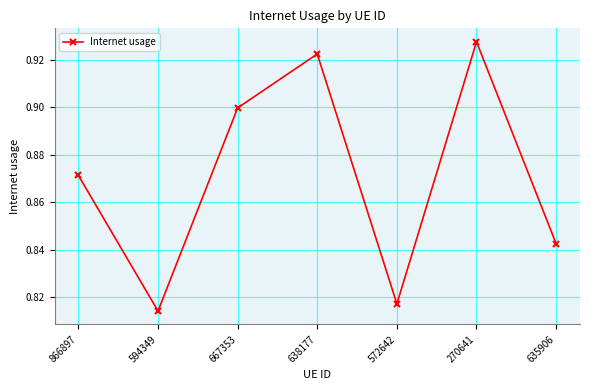

List the labels in order of value, smallest first.

594349, 572642, 635906, 866897, 667353, 638177, 270641